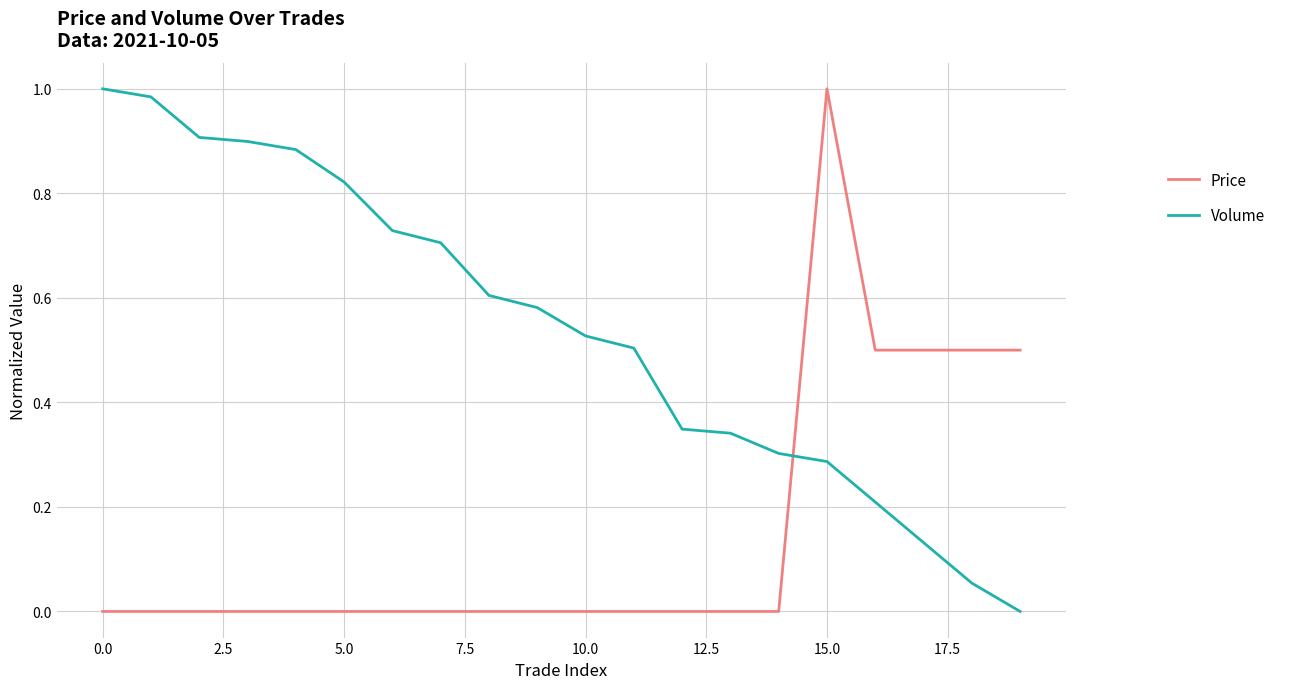

What is the sum of all Volume values?

10.8